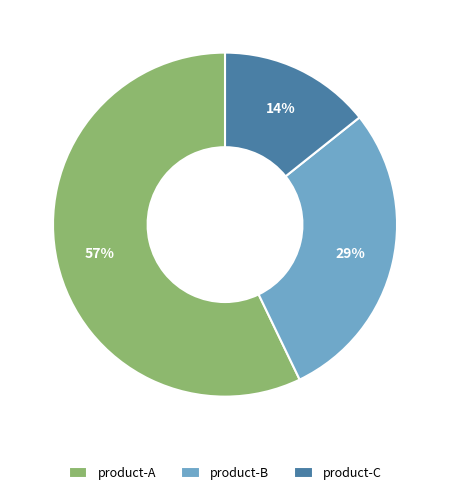

To the nearest percent, what is the average slice percentage?

33%